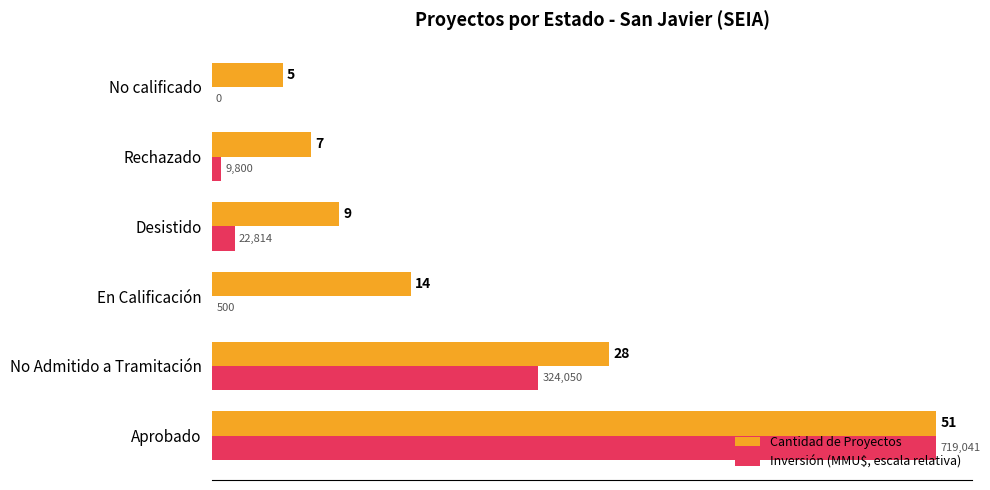

What is the maximum value for Cantidad de Proyectos?

51.0